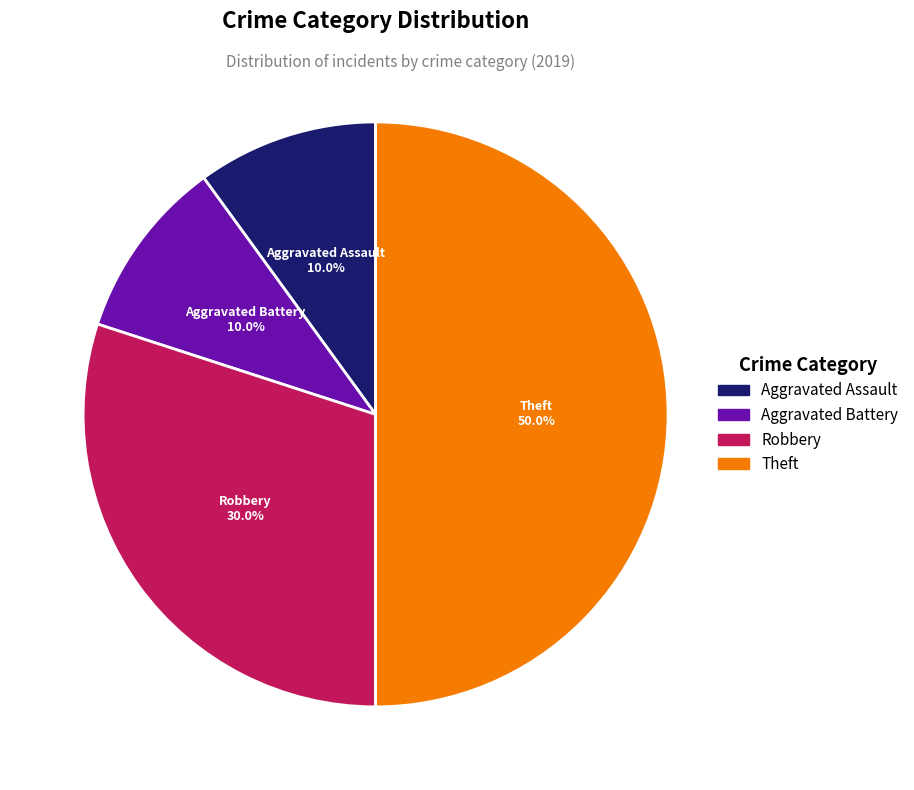

To the nearest percent, what portion does Aggravated Assault represent?

10%